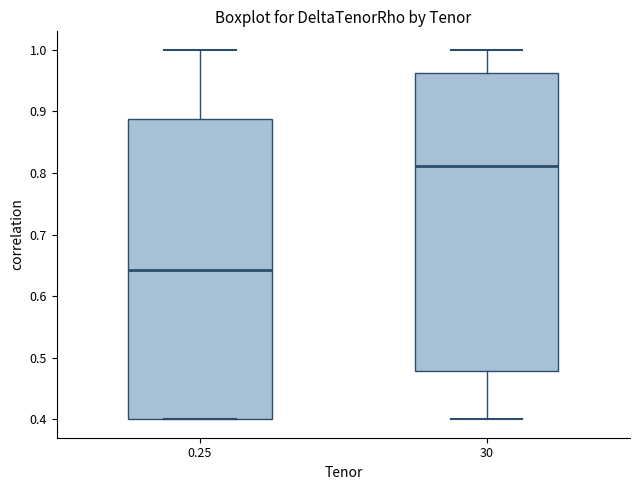

Which box has the lowest median line?

0.25